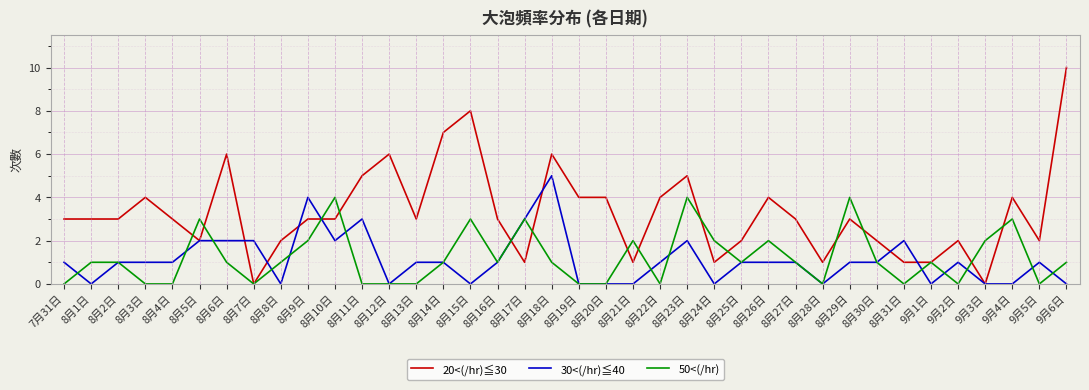

Is it true that 20<(/hr)≦30 equals 0 at 9月3日?

True